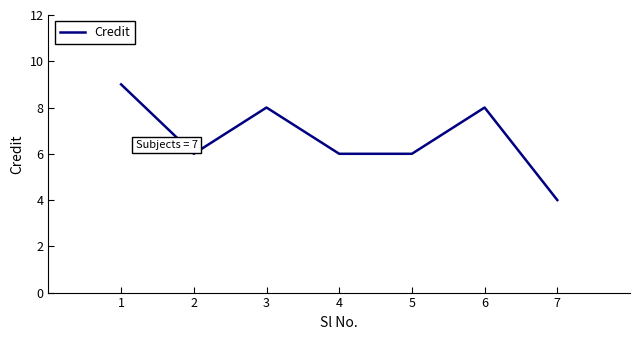

Reading left to right, transcribe all the data shown in this chart.

9	6	8	6	6	8	4